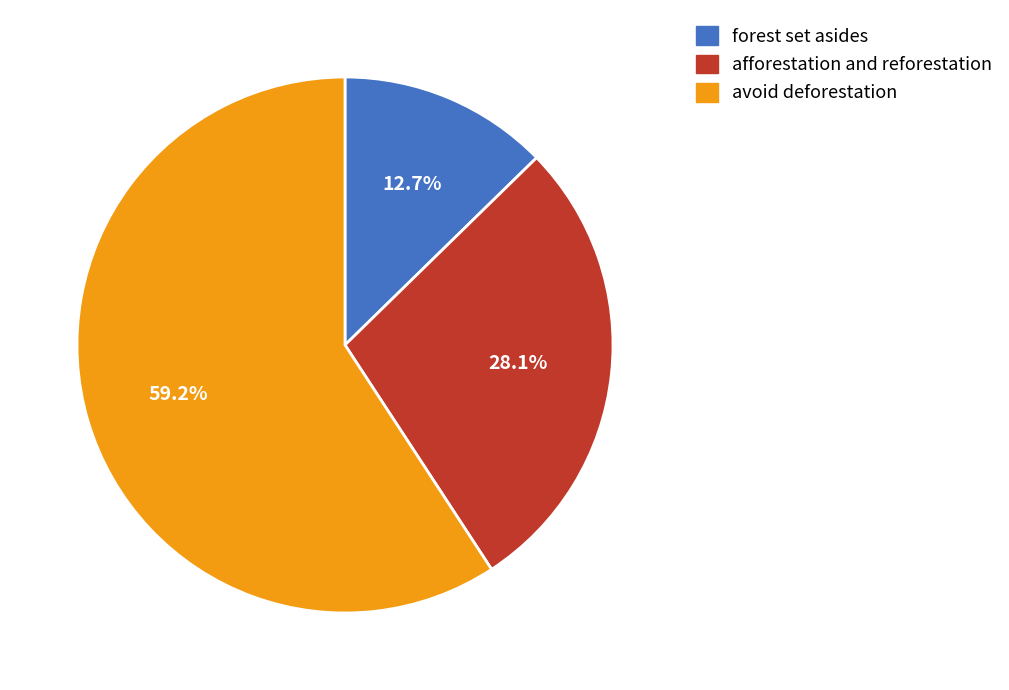

To the nearest percent, what portion does avoid deforestation represent?

59%